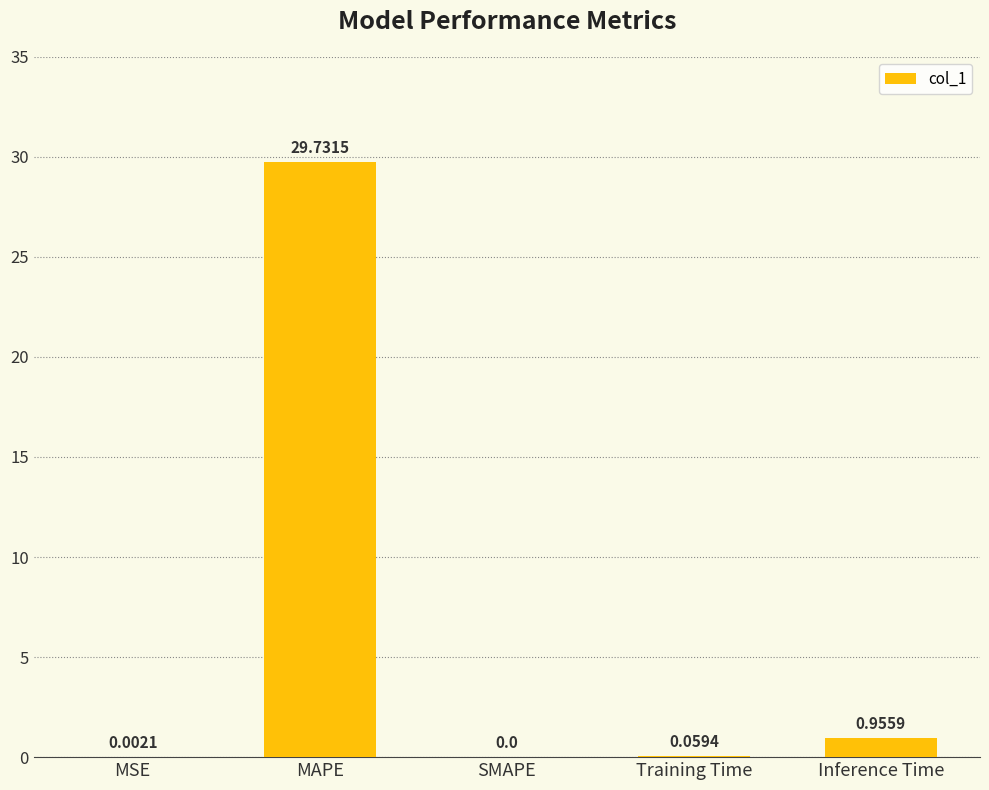

Which has a higher value, SMAPE or Training Time?

Training Time